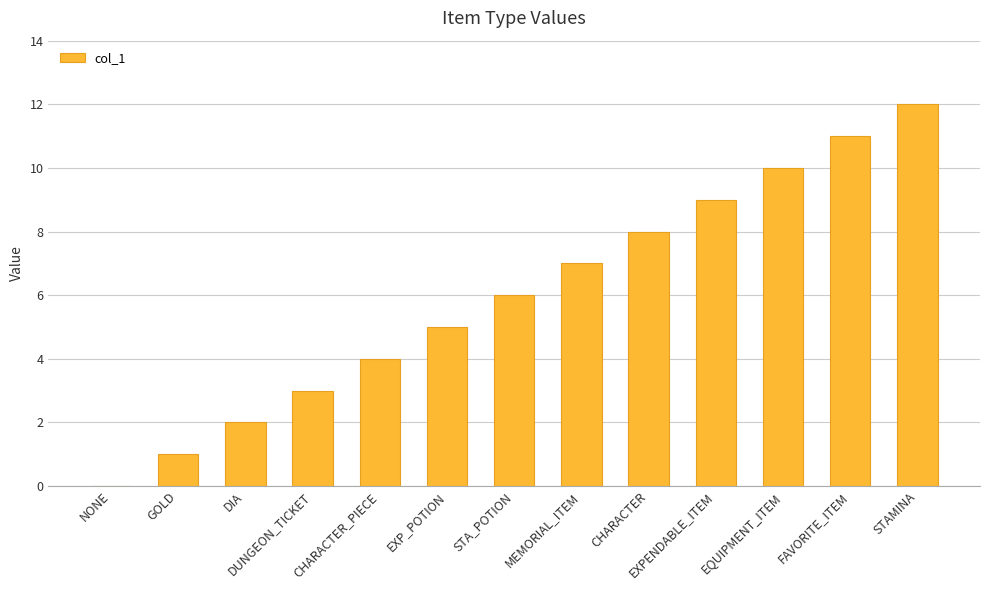

Reading left to right, what are all the values shown in this chart?

NONE=0	GOLD=1	DIA=2	DUNGEON_TICKET=3	CHARACTER_PIECE=4	EXP_POTION=5	STA_POTION=6	MEMORIAL_ITEM=7	CHARACTER=8	EXPENDABLE_ITEM=9	EQUIPMENT_ITEM=10	FAVORITE_ITEM=11	STAMINA=12